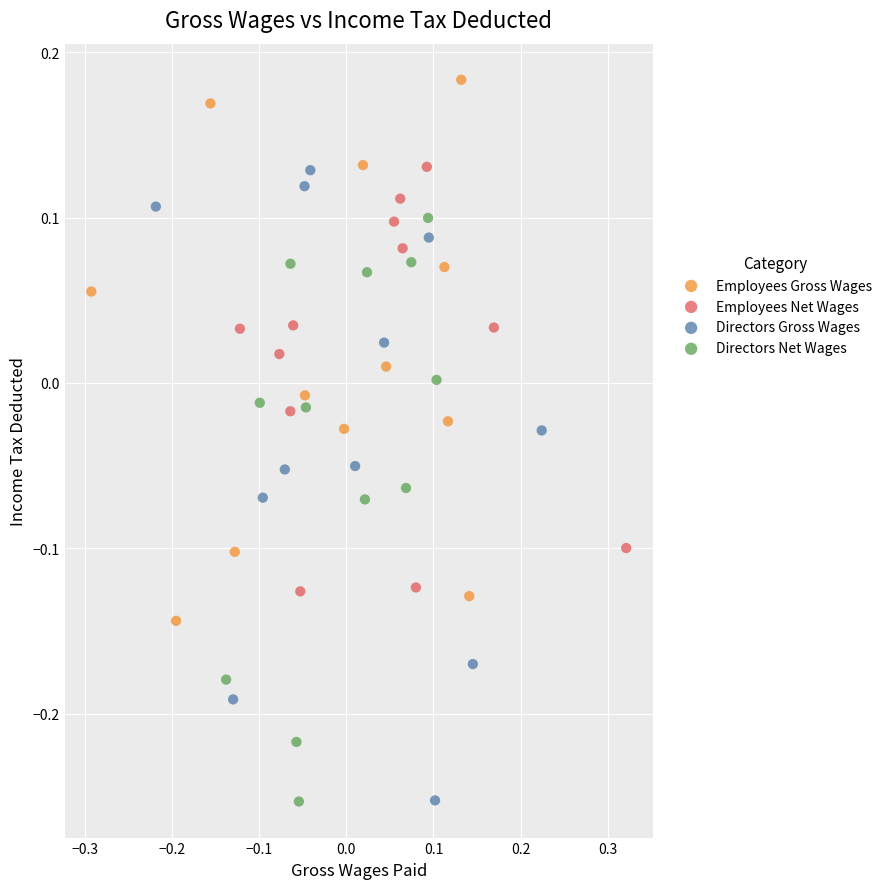

Which series contains the highest Y value?

Employees Gross Wages